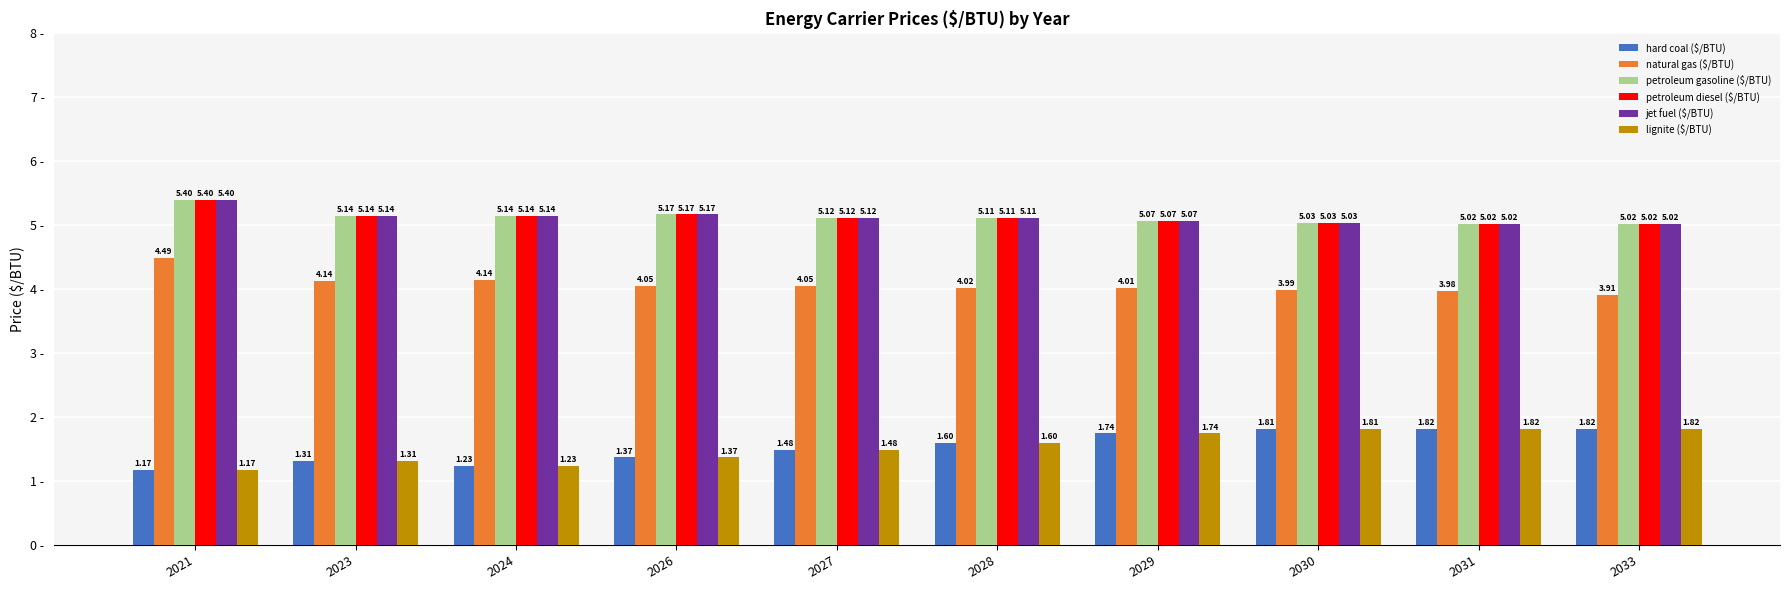

Is the value of hard coal ($/BTU) at 2024 greater than the value of lignite ($/BTU) at 2023?

No